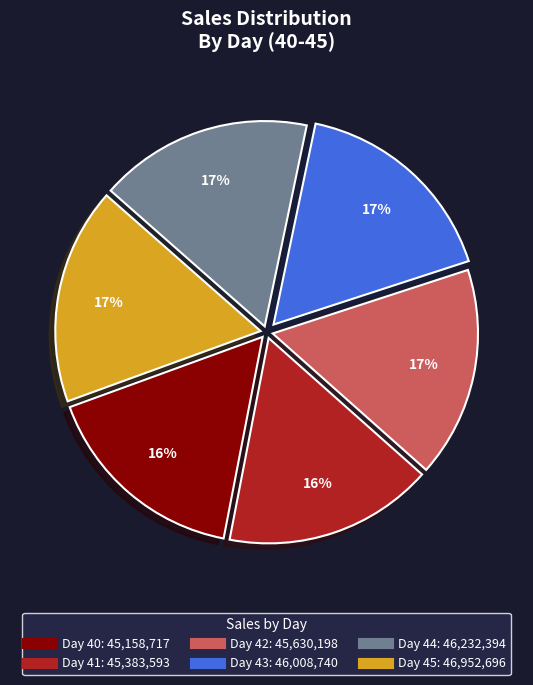

To the nearest percent, what is the difference between the largest and smallest slice percentages?

1%